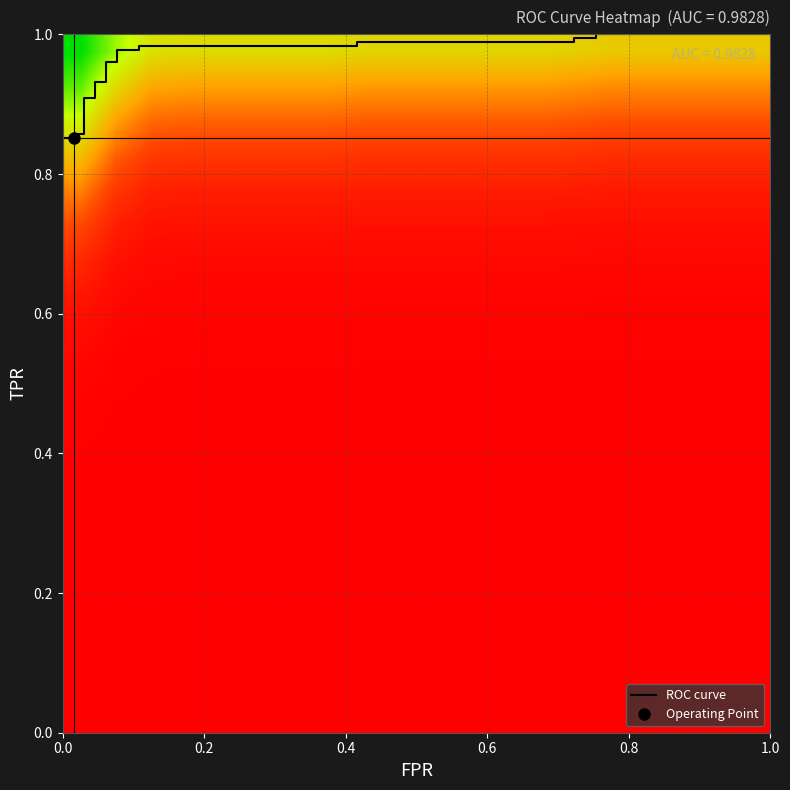

Which series has the widest spread of values?

fpr